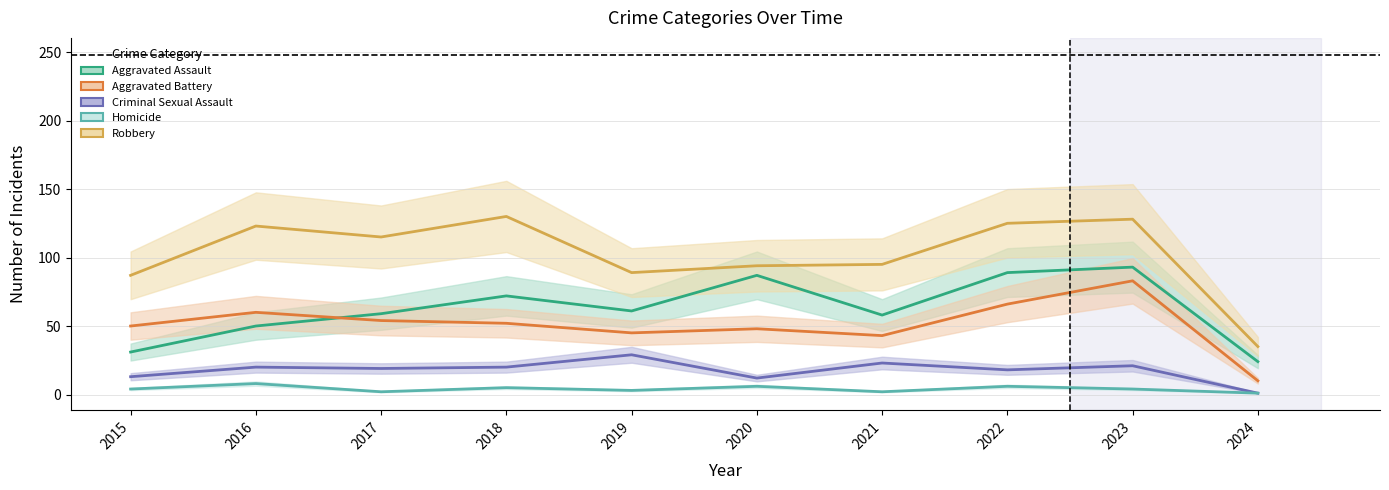

At which label does Criminal Sexual Assault reach its minimum?

2024